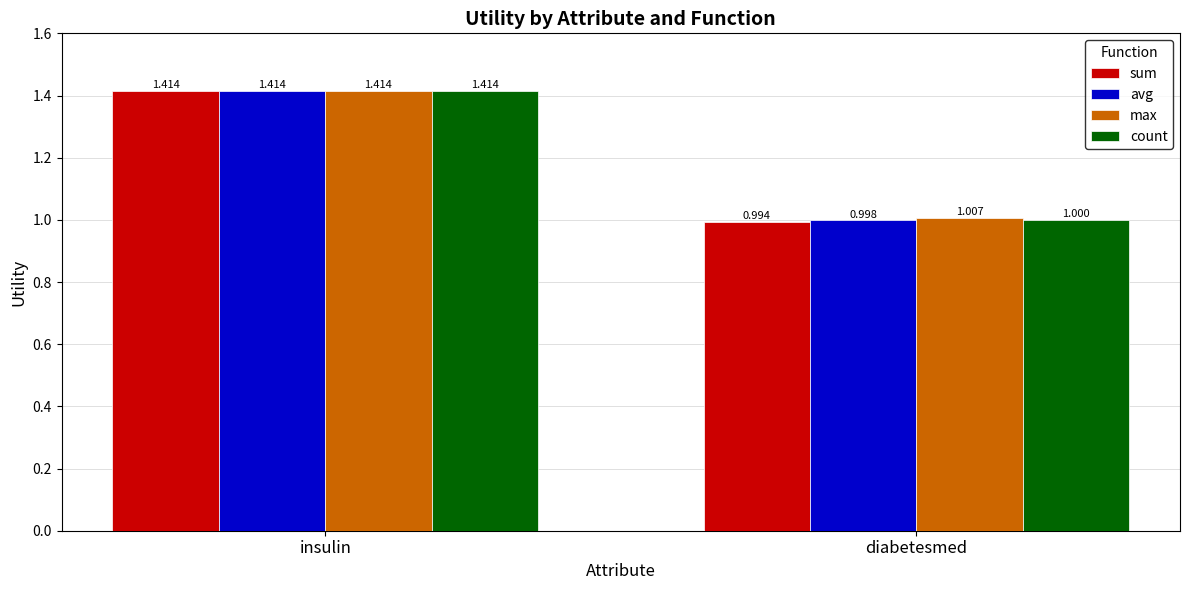

What is the lowest value of the avg series?

1.0